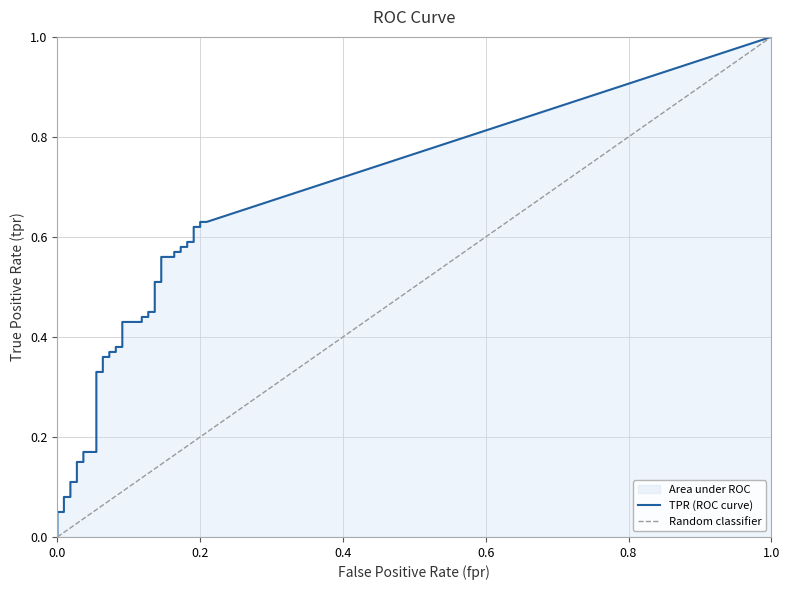

What is the sum of the fpr values at tpr and 14?

0.1